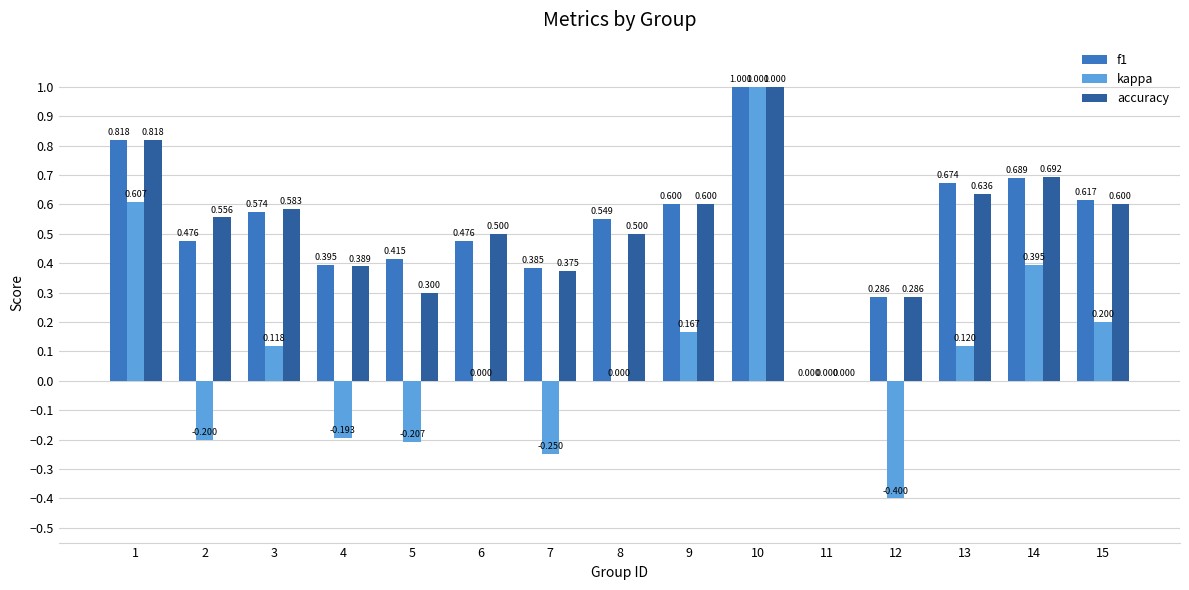

What are all the series names shown in the legend?

f1, kappa, accuracy